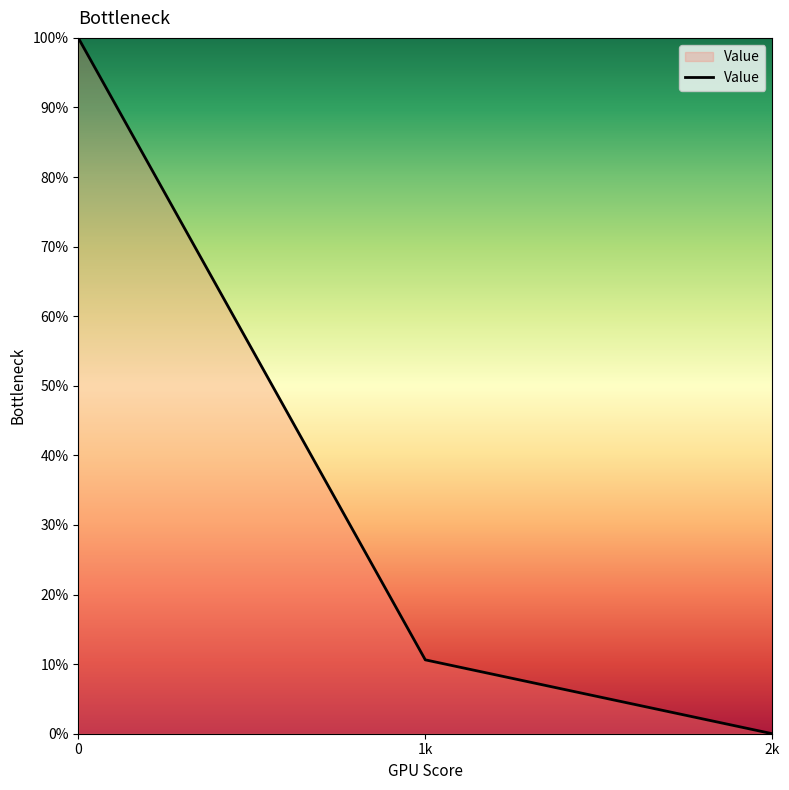

What is the change in value from 0 to 1k?

-89.4